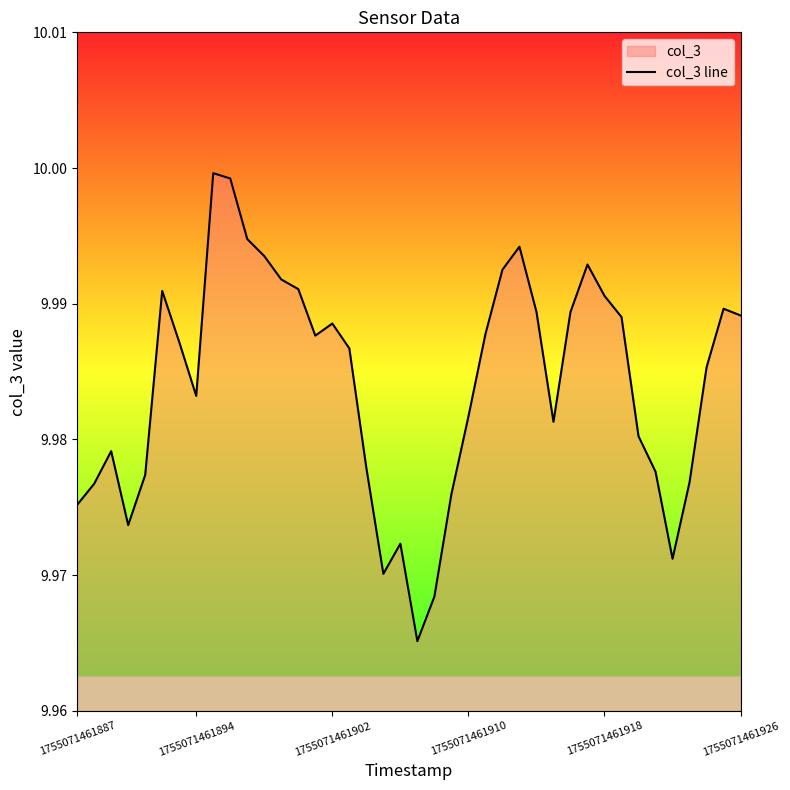

How many points are higher than both their immediate neighbors (excluding endpoints)?

8